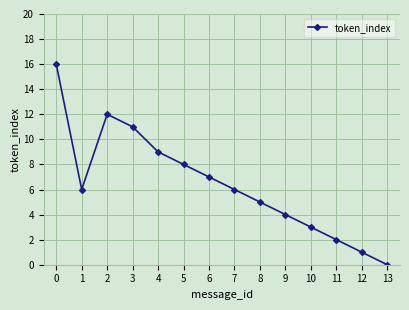

How many values are above zero?

13